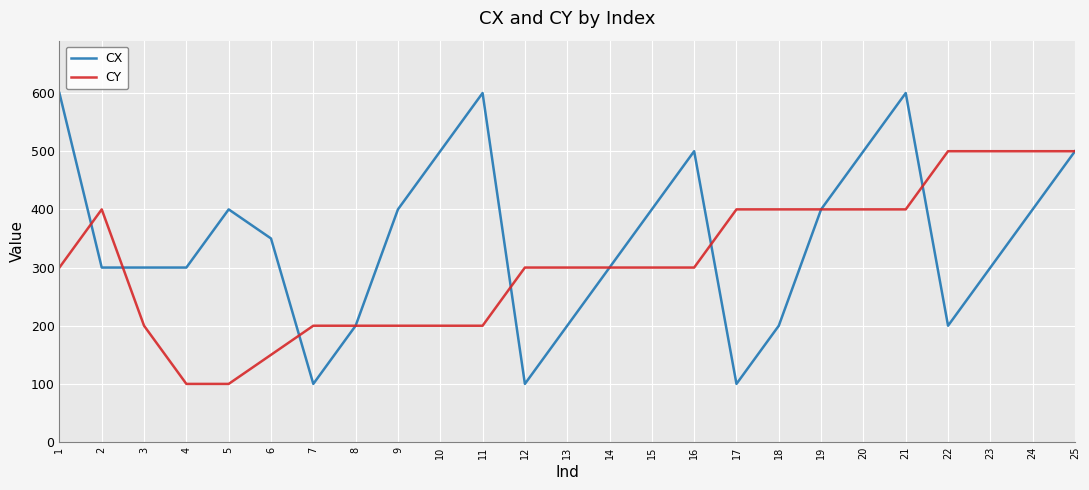

Which series has the largest total across all categories?

CX